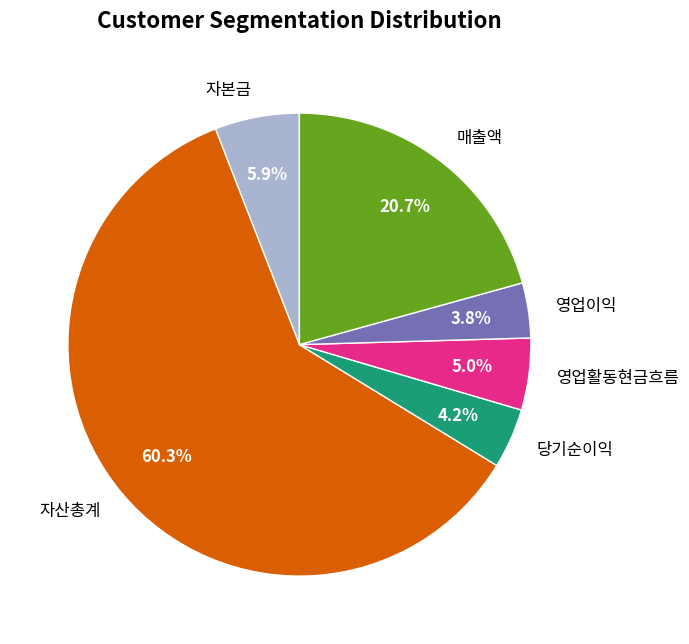

What percentage is the 자본금 slice, to the nearest percent?

6%